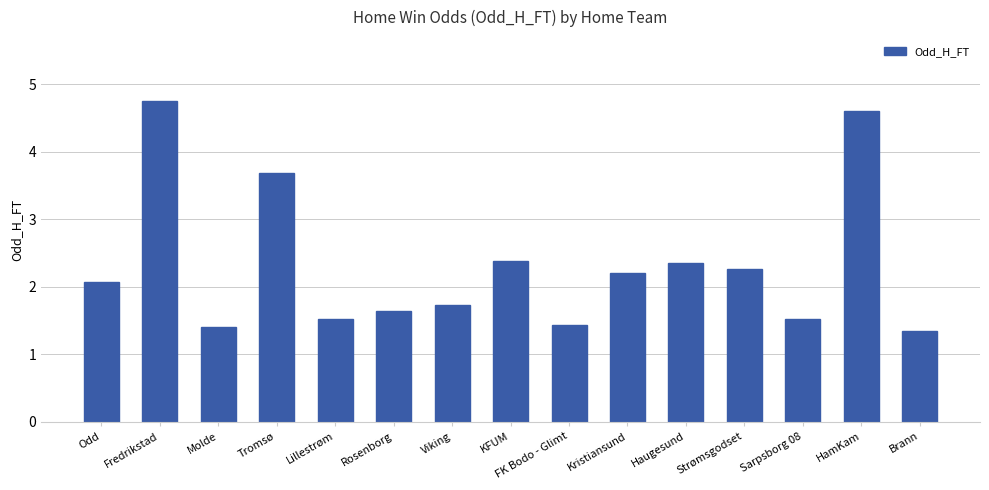

What is the ratio of the value at Strømsgodset to the value at Molde?

1.6